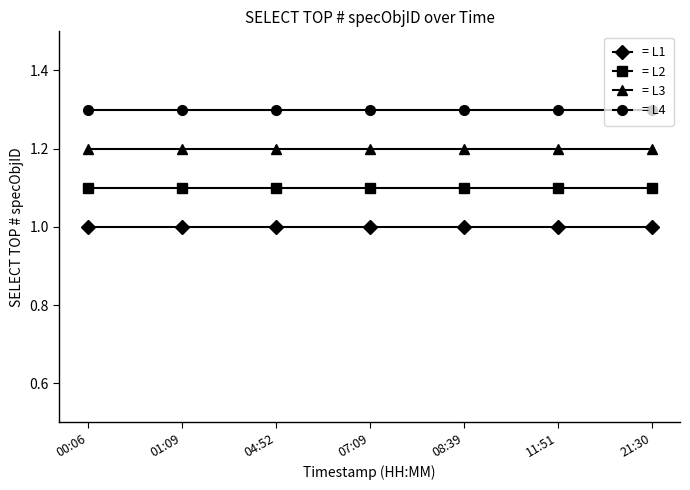

What is the total value across all series at 08:39?

4.6